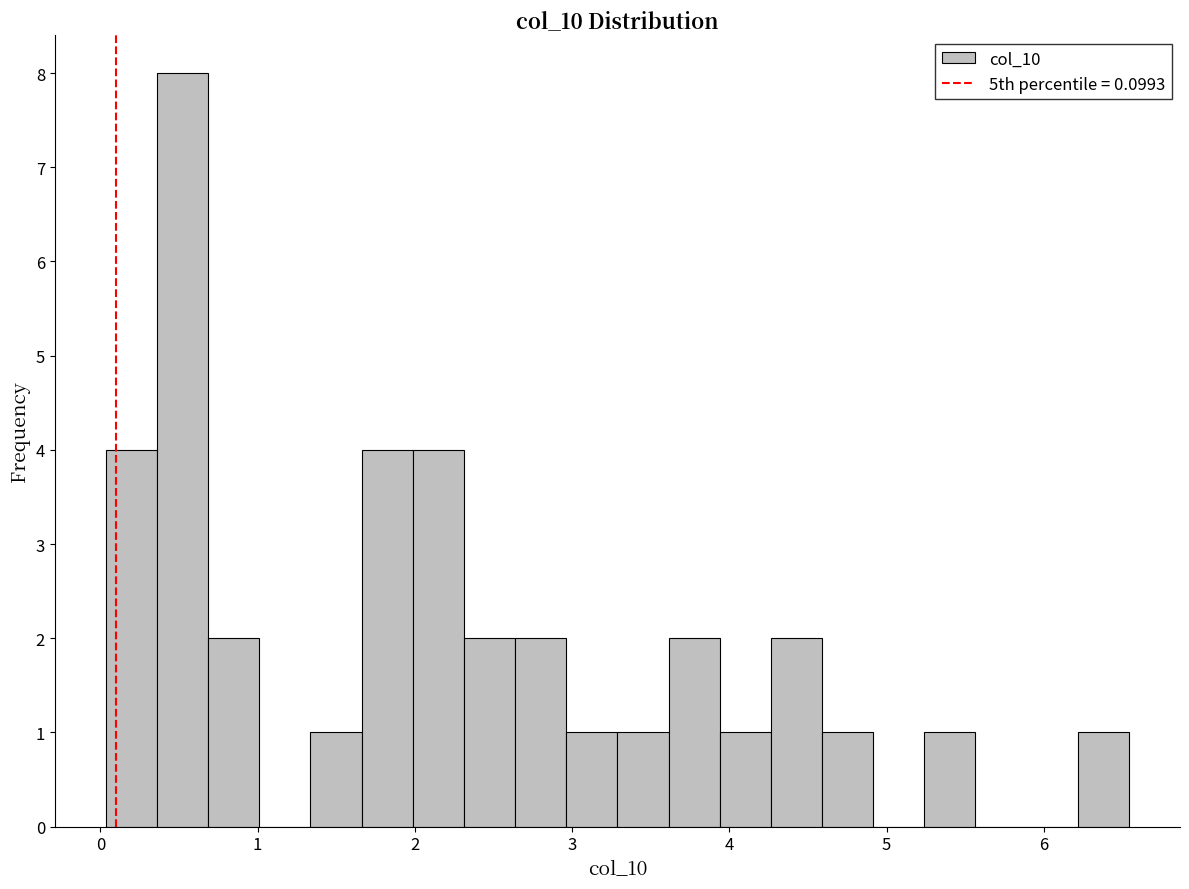

Around what value on the x-axis is the tallest bar? Give the approximate position of its centre, as read against the axis.

0.5